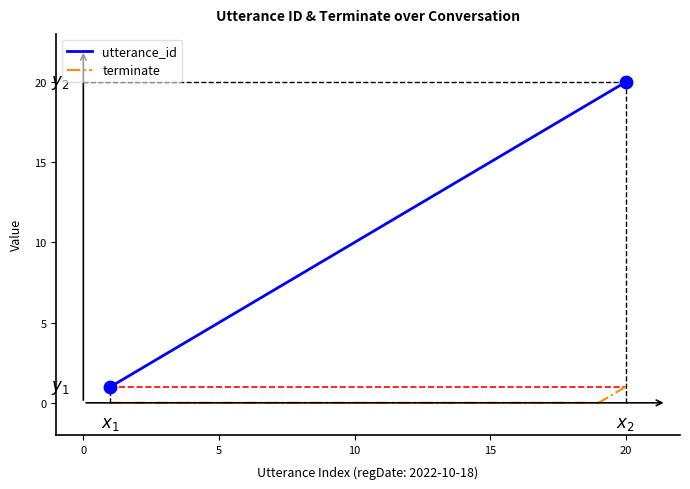

Which series has the largest total across all categories?

utterance_id